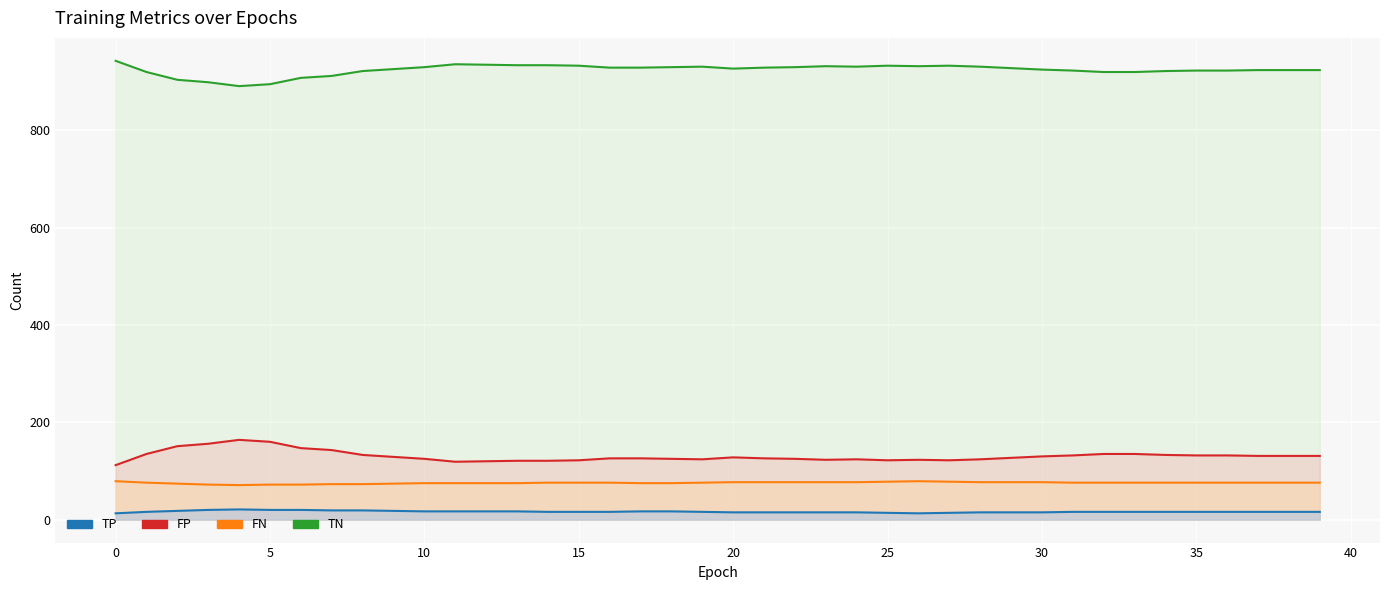

True or false: TN and FP intersect in this chart.

False